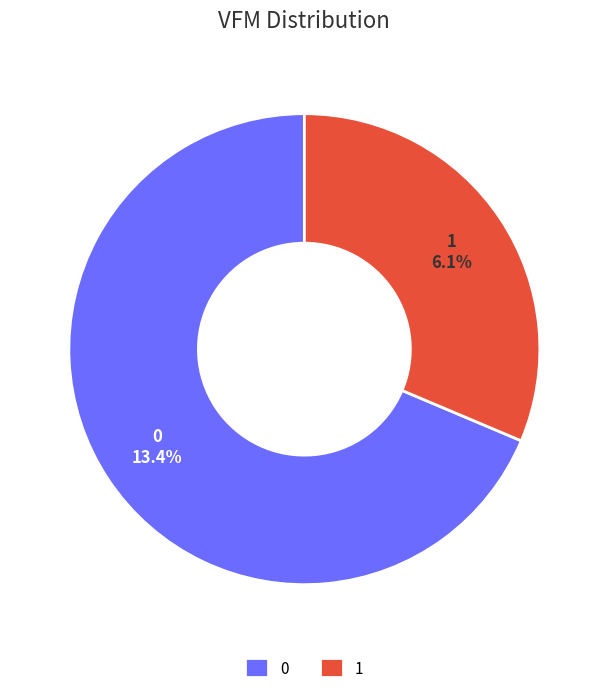

What is the total percentage of 1 and 0?

100.0%